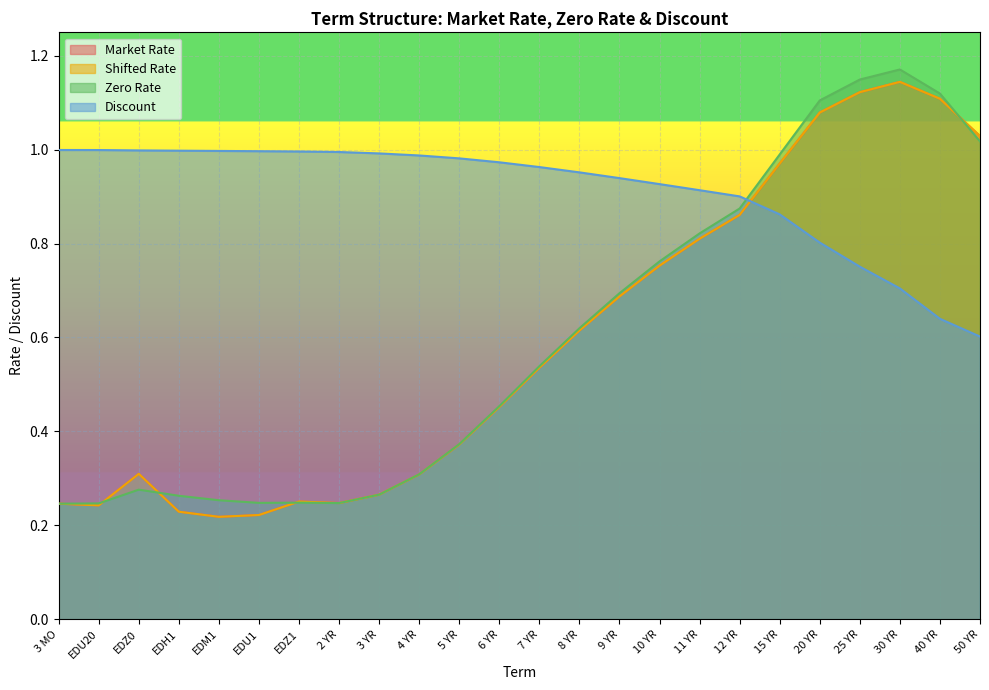

Which series has the largest range (max minus min)?

Market Rate